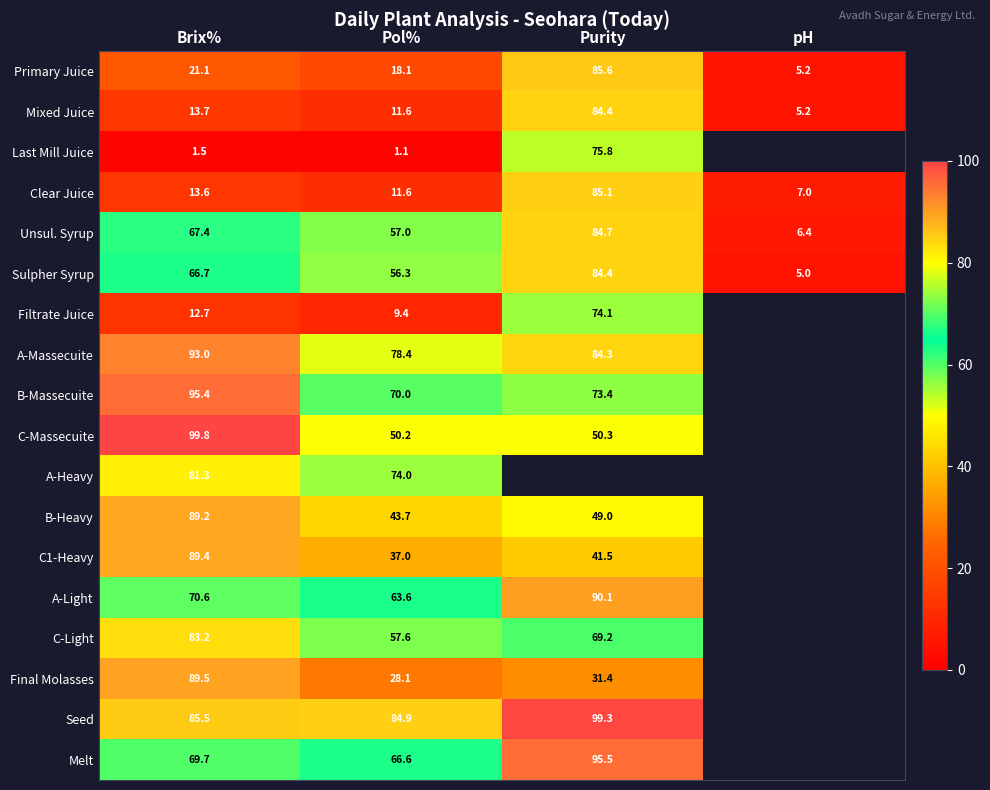

How many values in the Mixed Juice series are below 13?

2